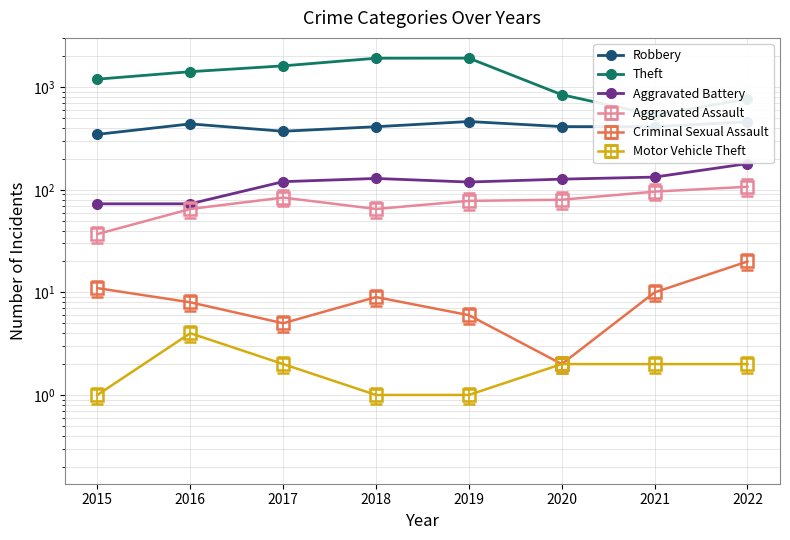

What is the approximate value of Robbery at 2018?

412